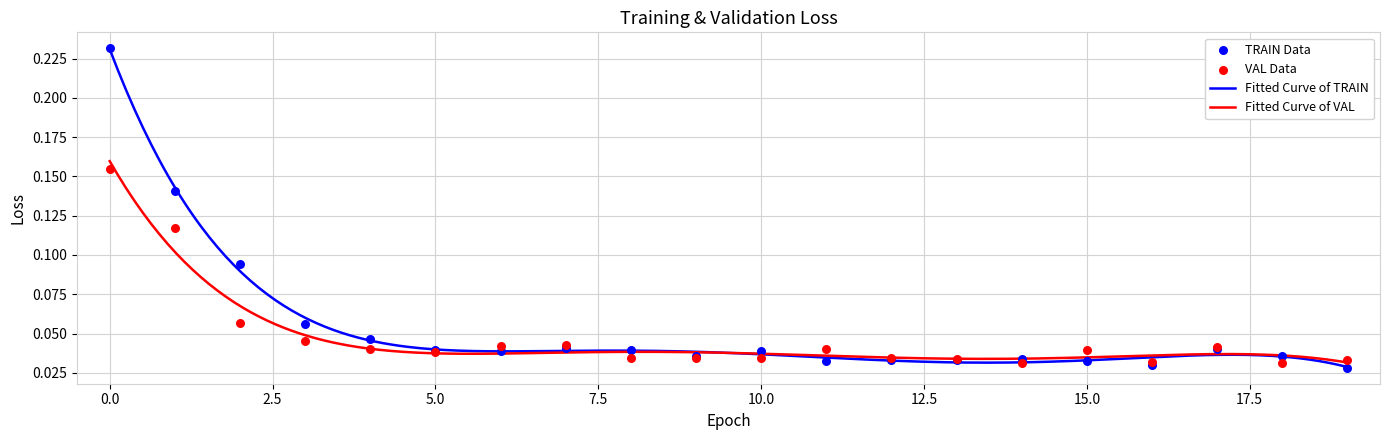

Is the value of TRAIN at 6 greater than the value of VAL at 18?

Yes